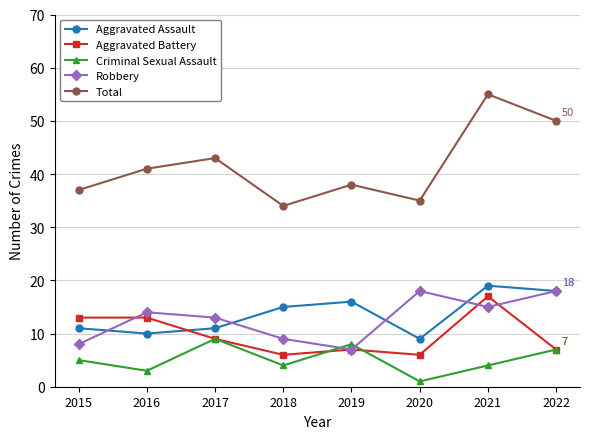

At 2021, list the series in order from smallest to largest.

Criminal Sexual Assault, Robbery, Aggravated Battery, Aggravated Assault, Total